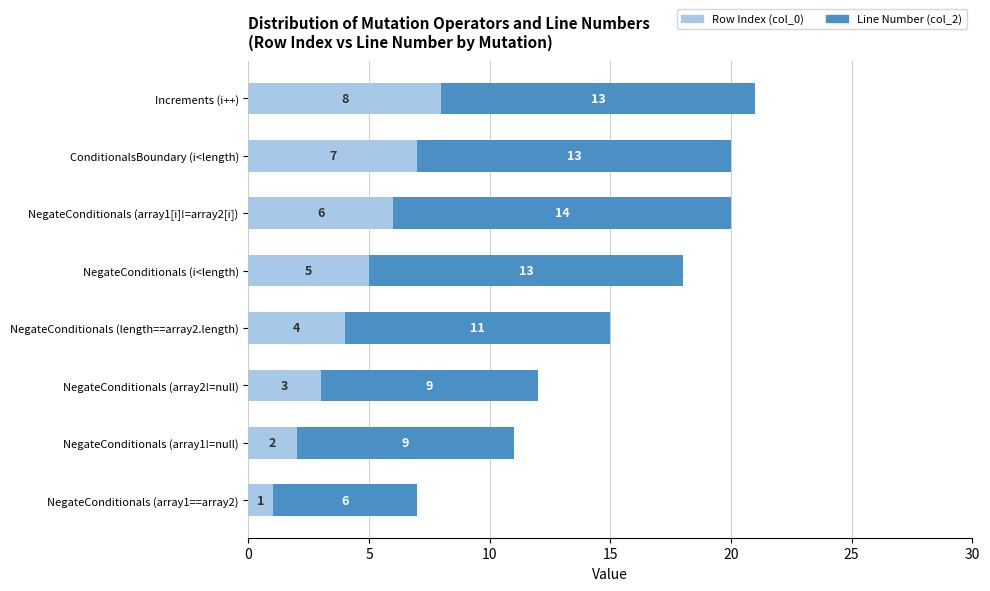

Where is Row Index (col_0) nearest to the value 4?

NegateConditionals (length==array2.length)